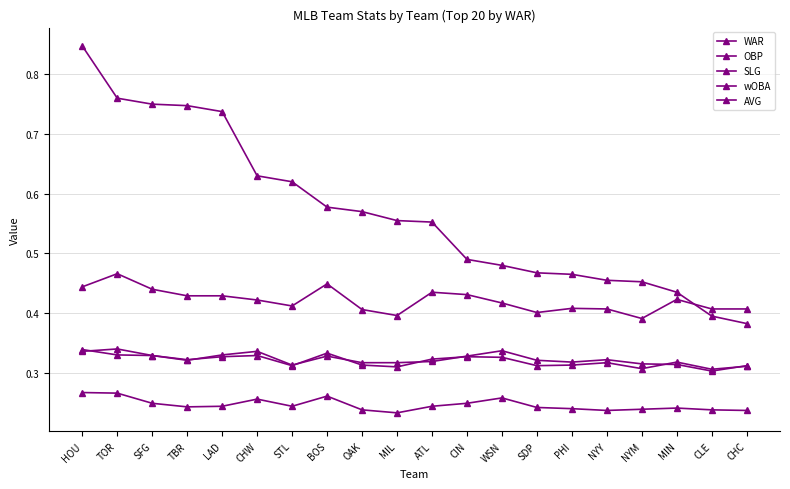

What is the label of the 20th point from the left?

CHC